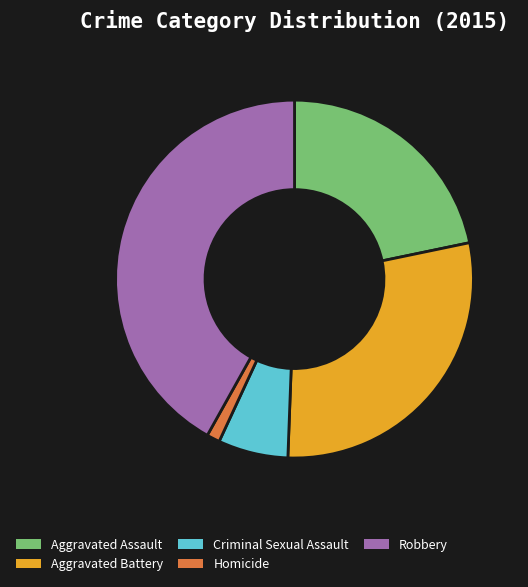

Which has a higher value, Criminal Sexual Assault or Robbery?

Robbery